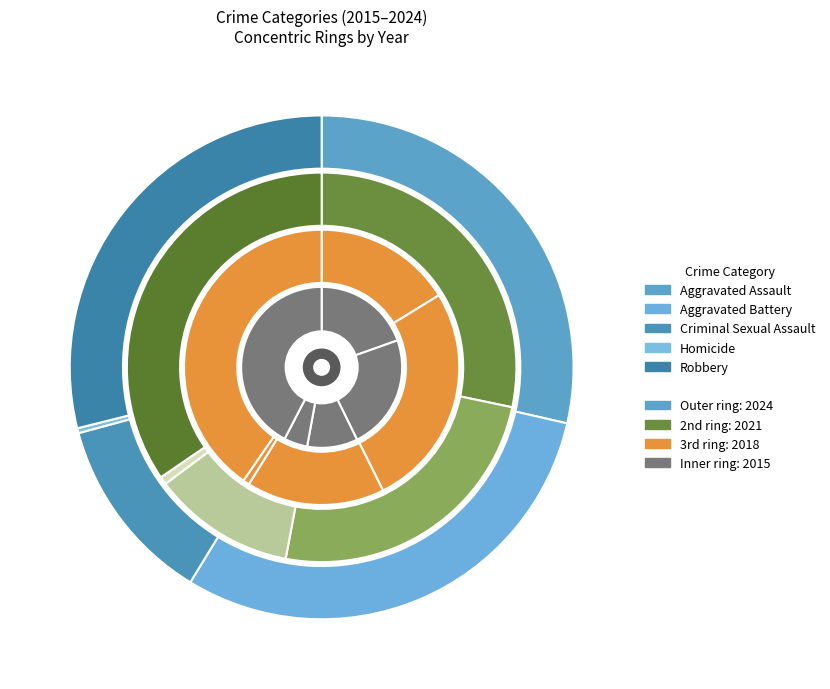

Rank the series by their maximum value, from lowest to highest.

2024, 2021, 2018, 2015